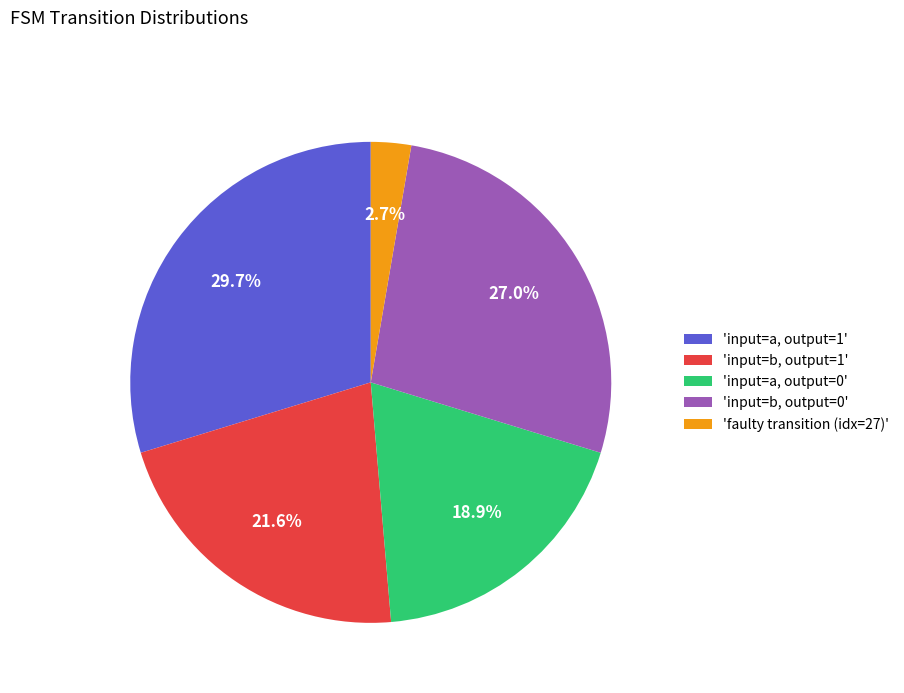

What is the ratio of the value at 'input=b, output=1' to the value at 'input=a, output=0'?

1.1